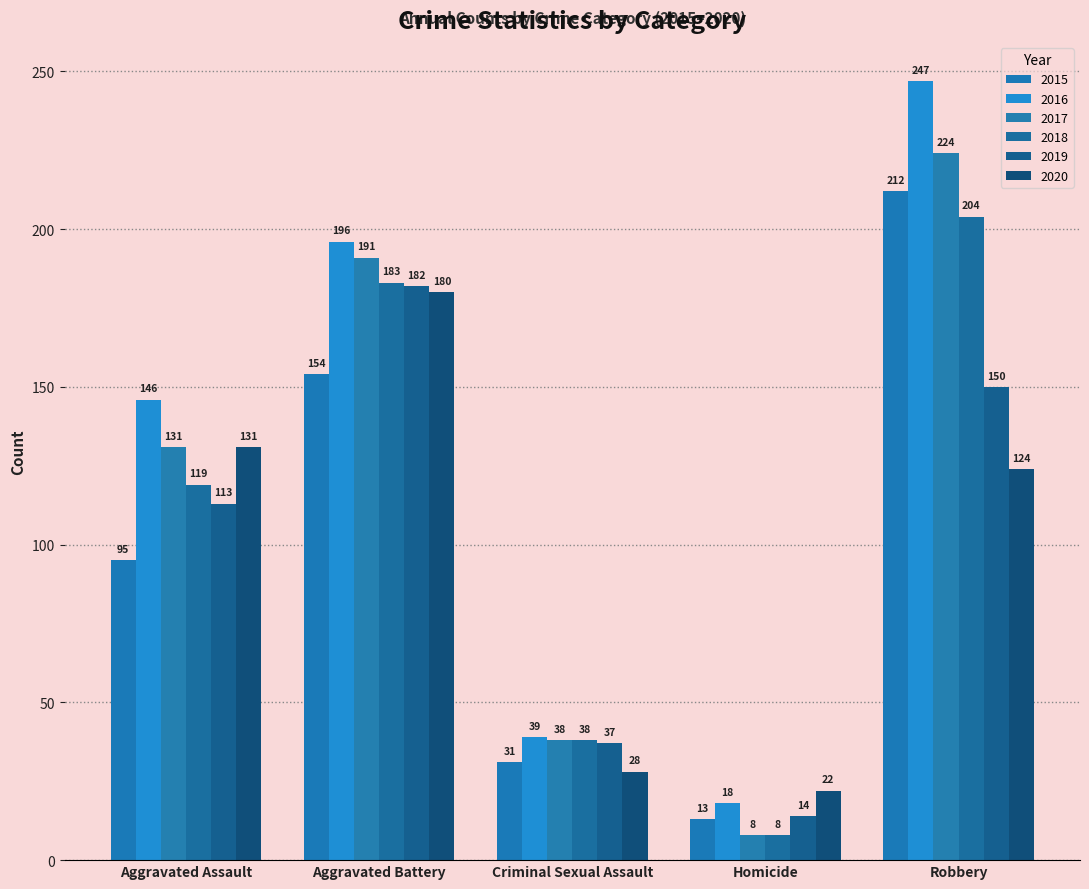

What is the total value across all series at Homicide?

83